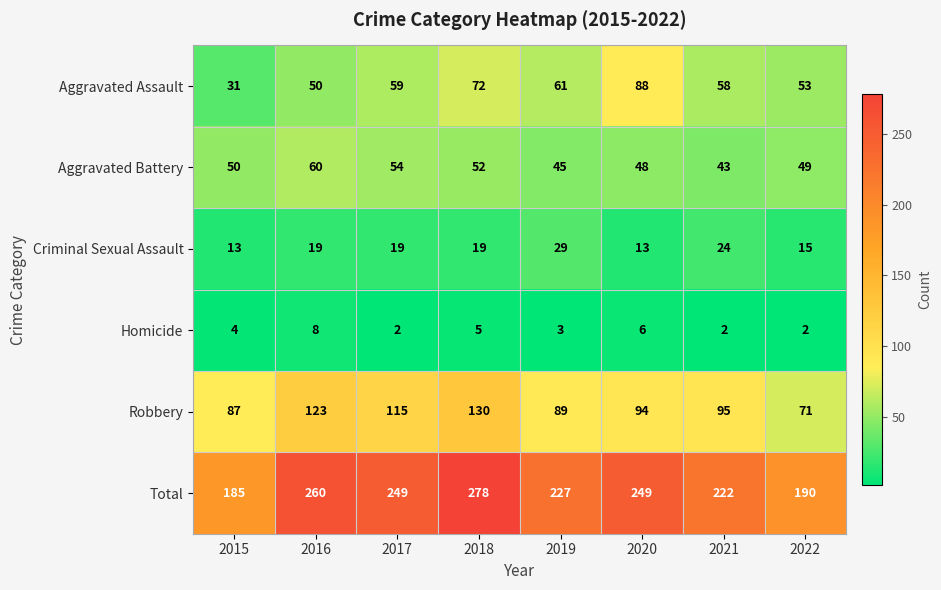

Is it true that Aggravated Assault equals 13 at 2019?

False